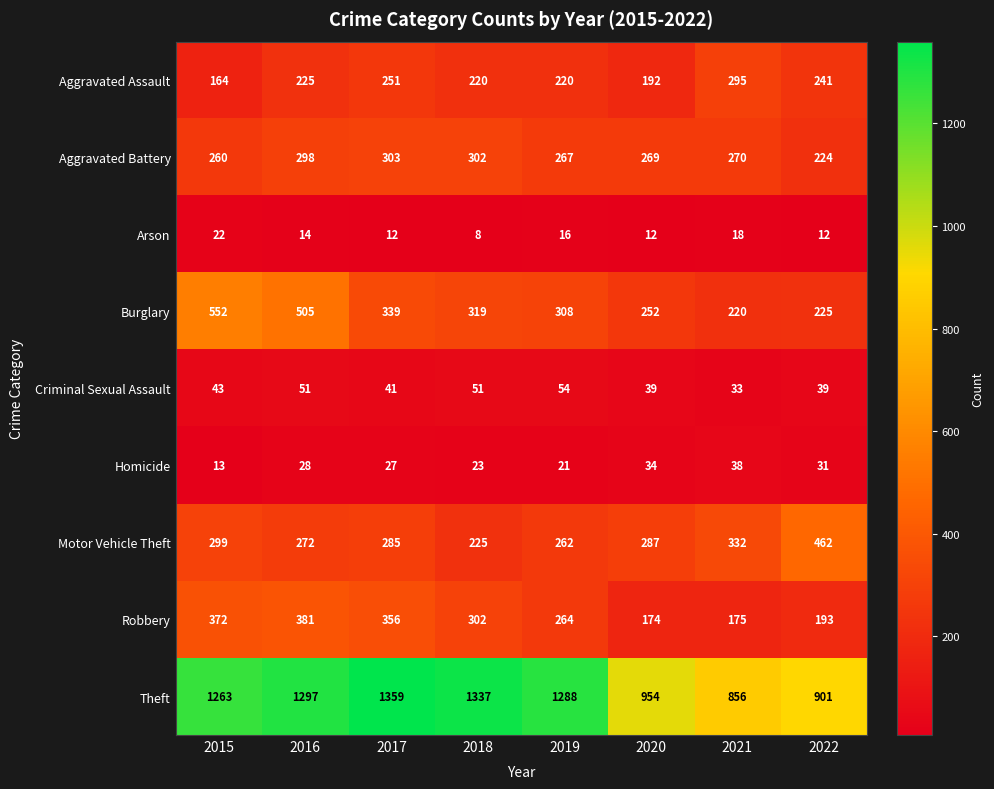

What is the difference between the maximum and minimum values in the Aggravated Battery series?

79